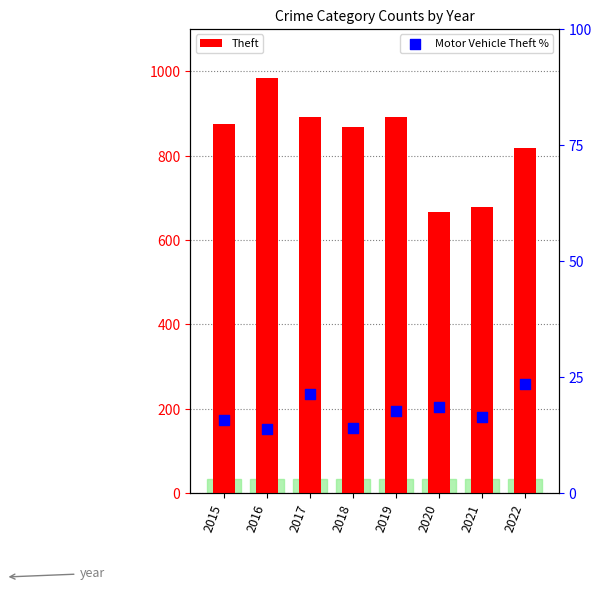

At which category is the sum across all series the highest?

2016